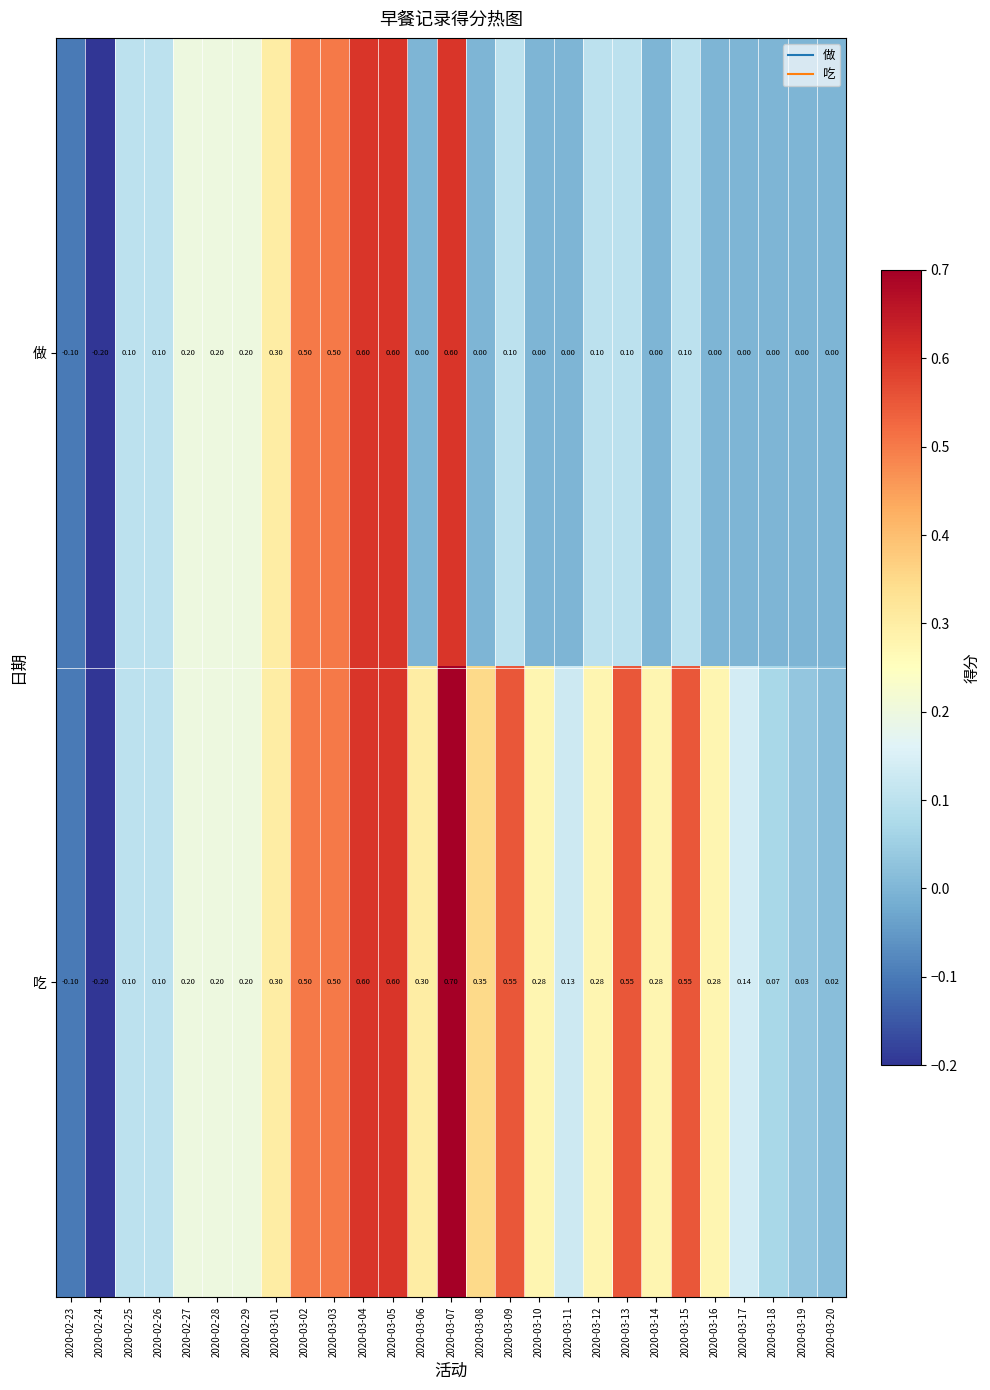

What is the minimum value shown in the chart?

-0.2